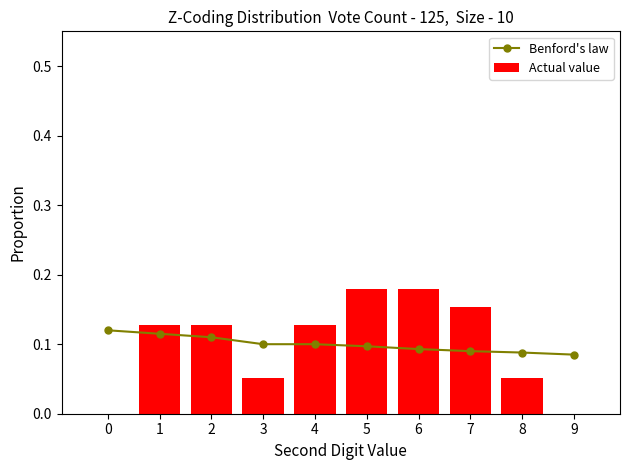

At which category is the sum across all series the highest?

5